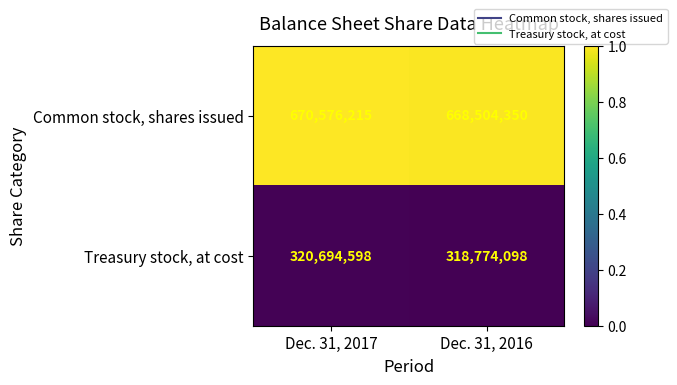

The Common stock, shares issued series shows 403507998 at Dec. 31, 2017. True or false?

False